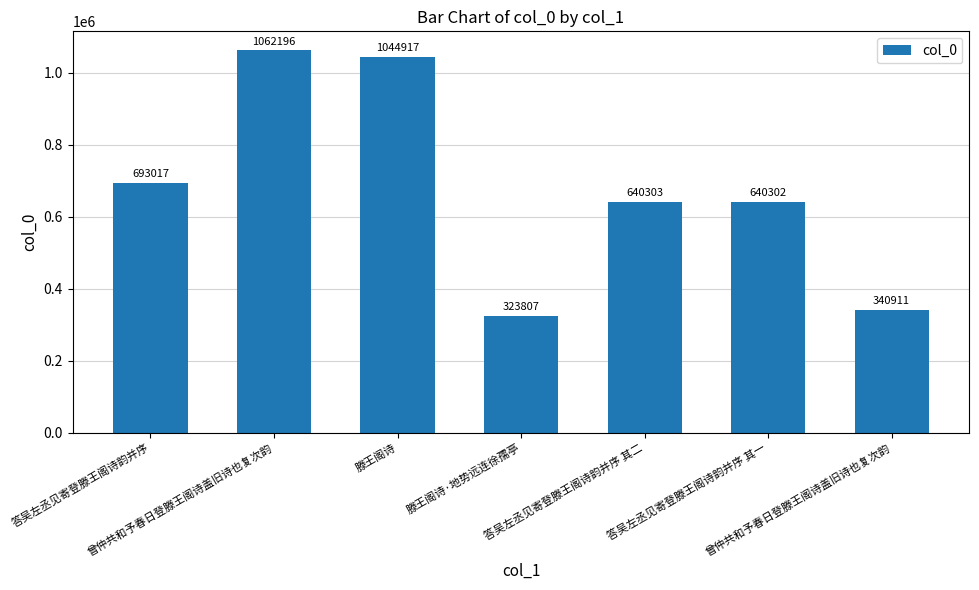

Reading left to right, transcribe all the data shown in this chart.

答吴左丞见寄登滕王阁诗韵并序=693017	曾仲共和予春日登滕王阁诗盖旧诗也复次韵=1062196	滕王阁诗=1044917	滕王阁诗·地势远连徐孺亭=323807	答吴左丞见寄登滕王阁诗韵并序 其二=640303	答吴左丞见寄登滕王阁诗韵并序 其一=640302	曾仲共和予春日登滕王阁诗盖旧诗也复次韵=340911